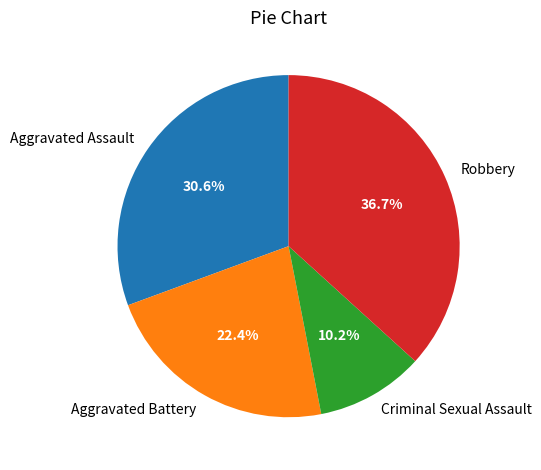

Does Aggravated Assault account for over 50% of the chart?

No